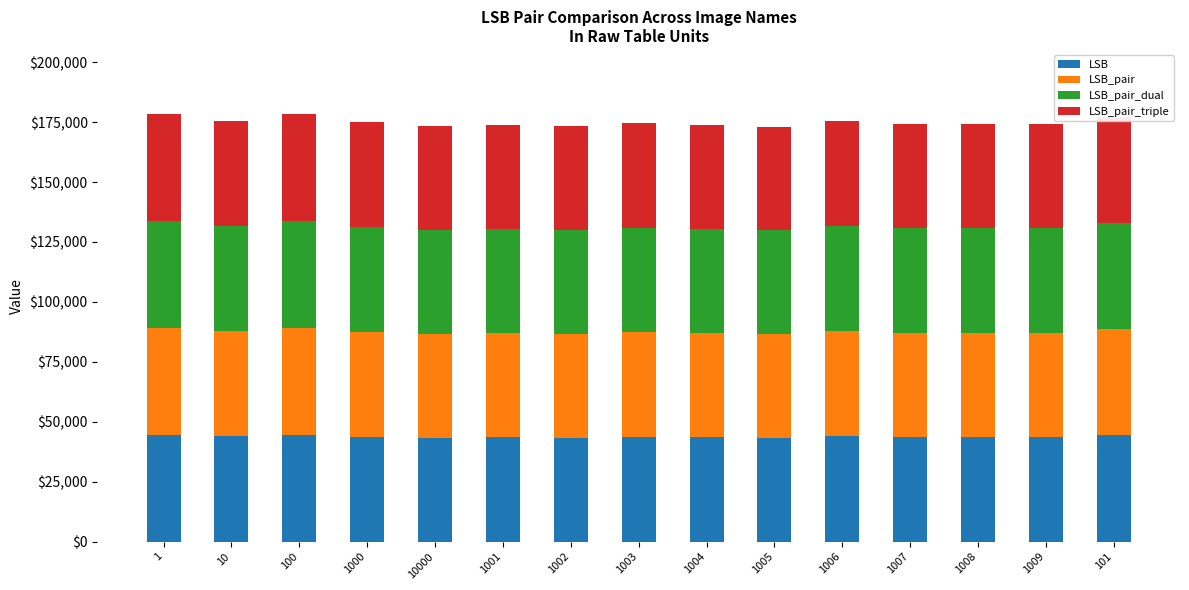

The value of LSB at 1004 is 15676. True or false?

False